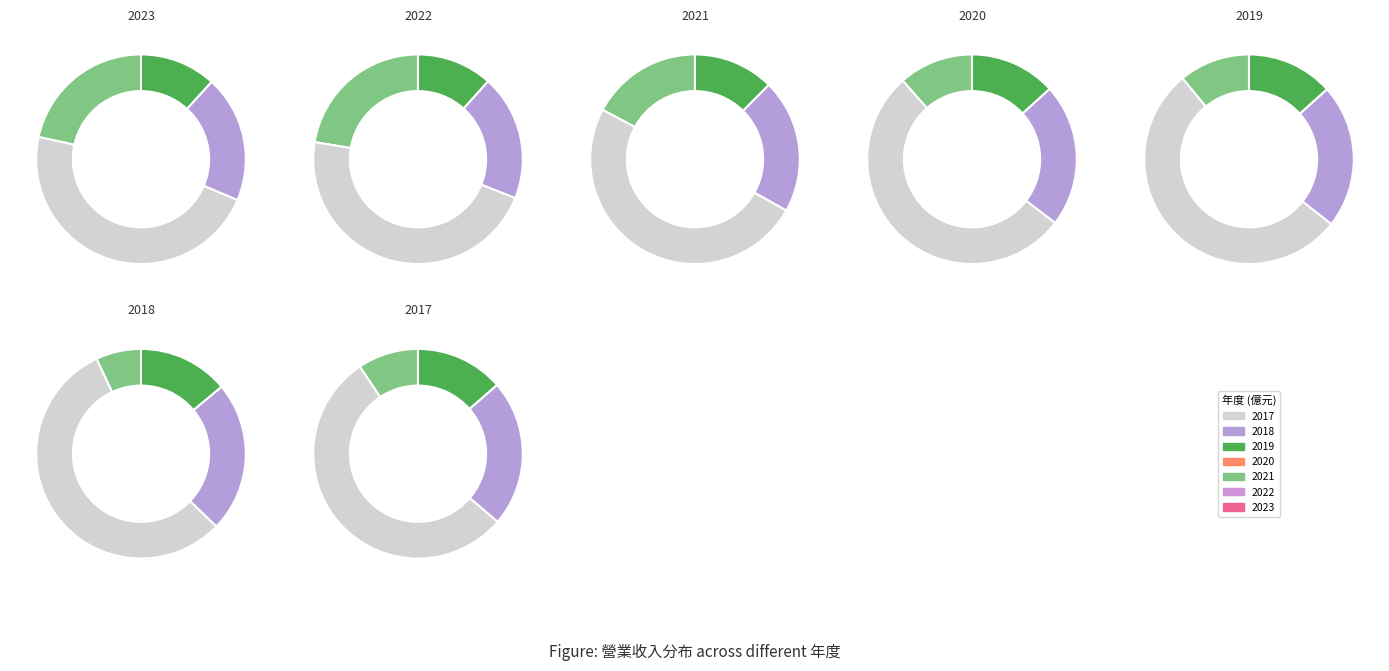

To the nearest percent, what percentage of the pie is 2019?

11%